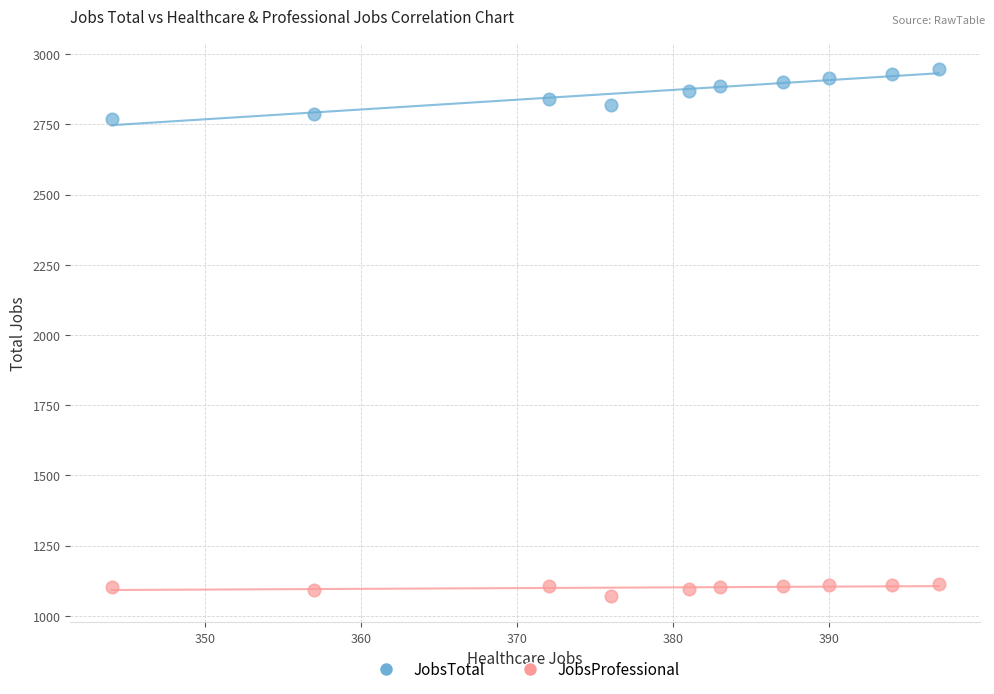

Across all data points, what is the range of Y values (max minus min)?

1875